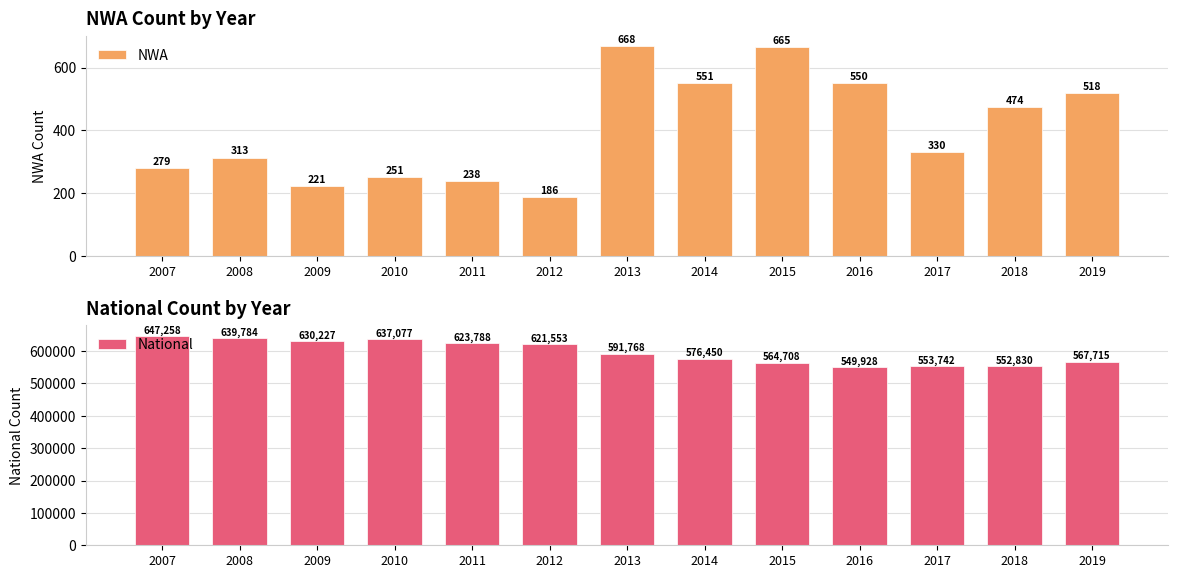

What is the spread (max minus min) of values at 2016?

549378